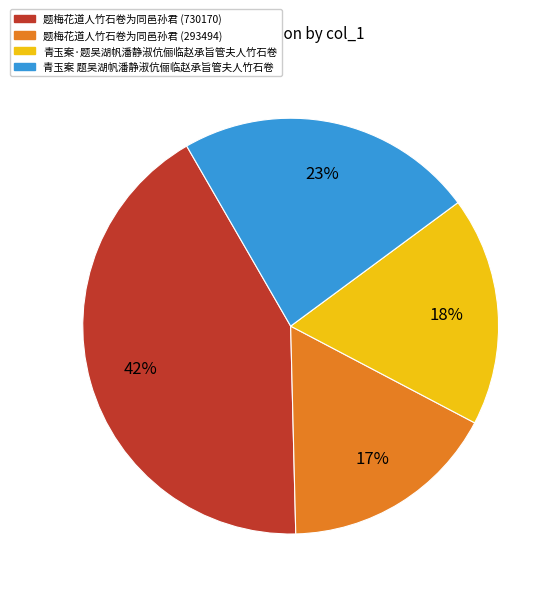

Is there a majority slice in this chart?

No